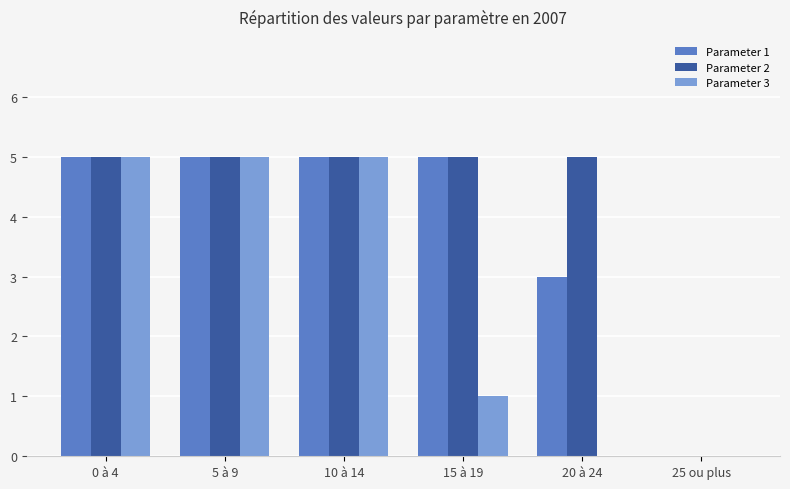

How many groups of bars are there?

6